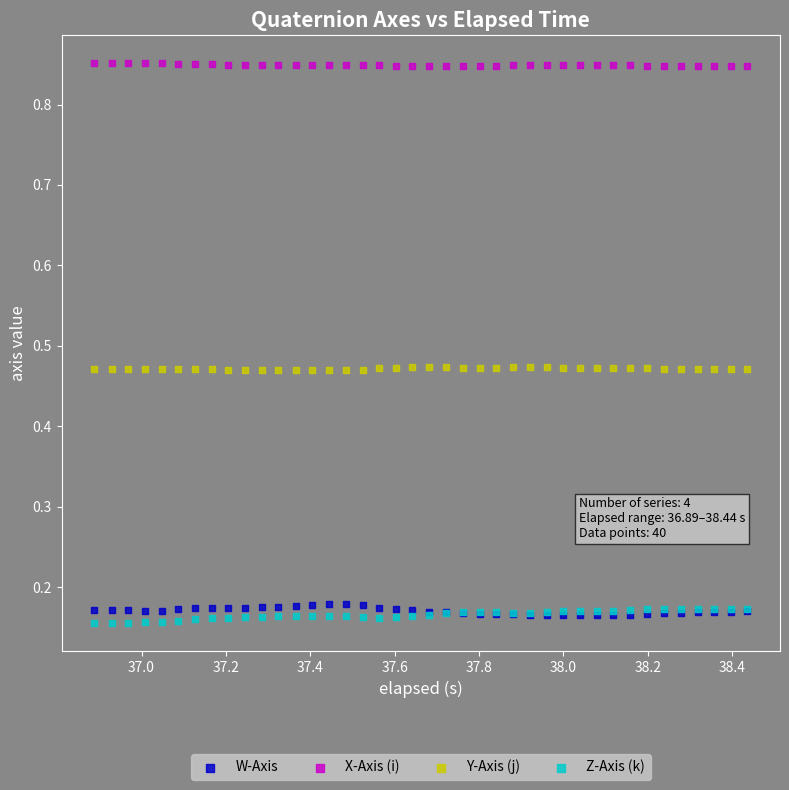

What are all the series names shown in the legend?

W-Axis, X-Axis (i), Y-Axis (j), Z-Axis (k)